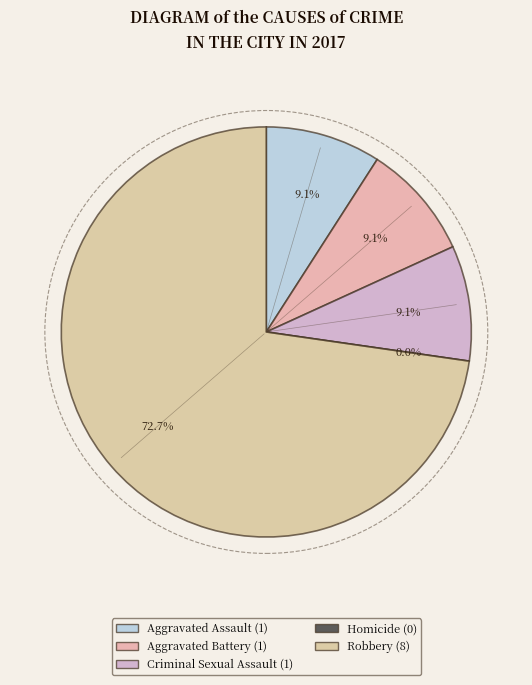

Rank the categories by value from highest to lowest.

Robbery, Aggravated Assault, Aggravated Battery, Criminal Sexual Assault, Homicide